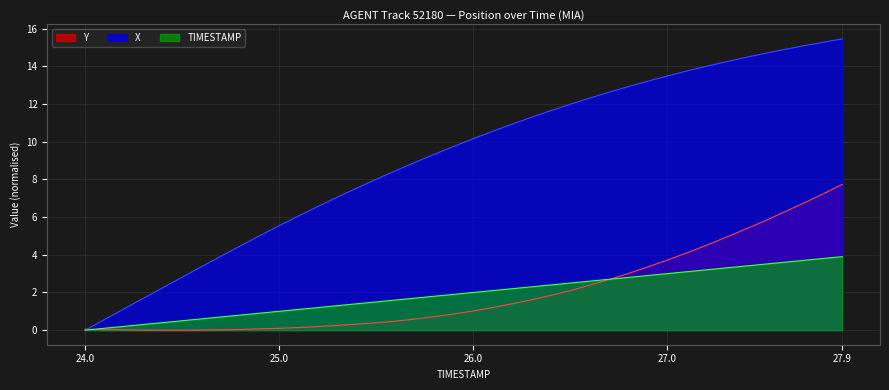

True or false: TIMESTAMP has a value of 3.2 at 27.2.

True